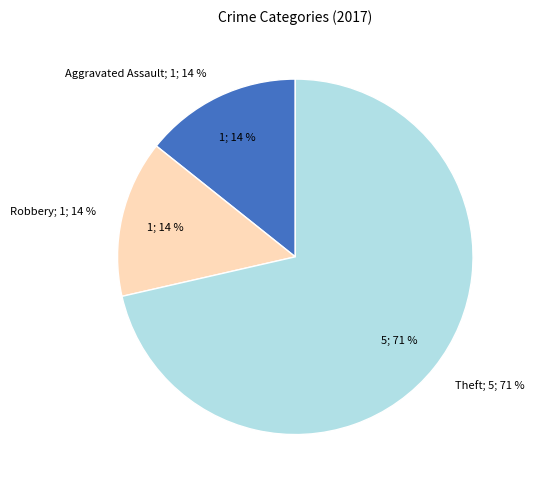

Which category has the biggest portion of the pie?

Theft